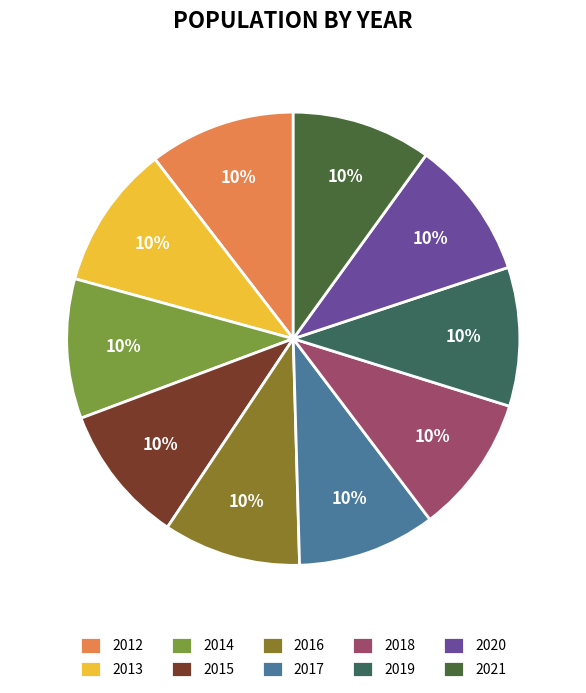

Is the sum of 2019 and 2013 greater than half?

No